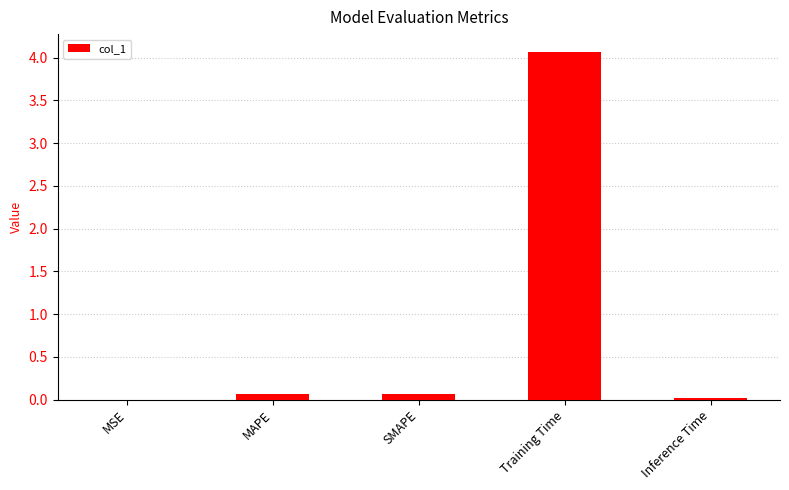

Are the bars horizontal?

No